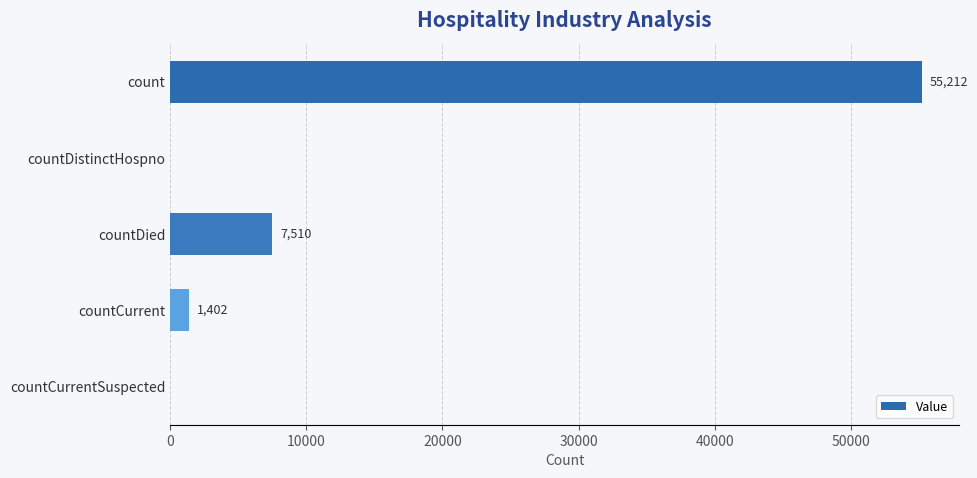

What value does the data have at countCurrent, to the nearest 100?

1400